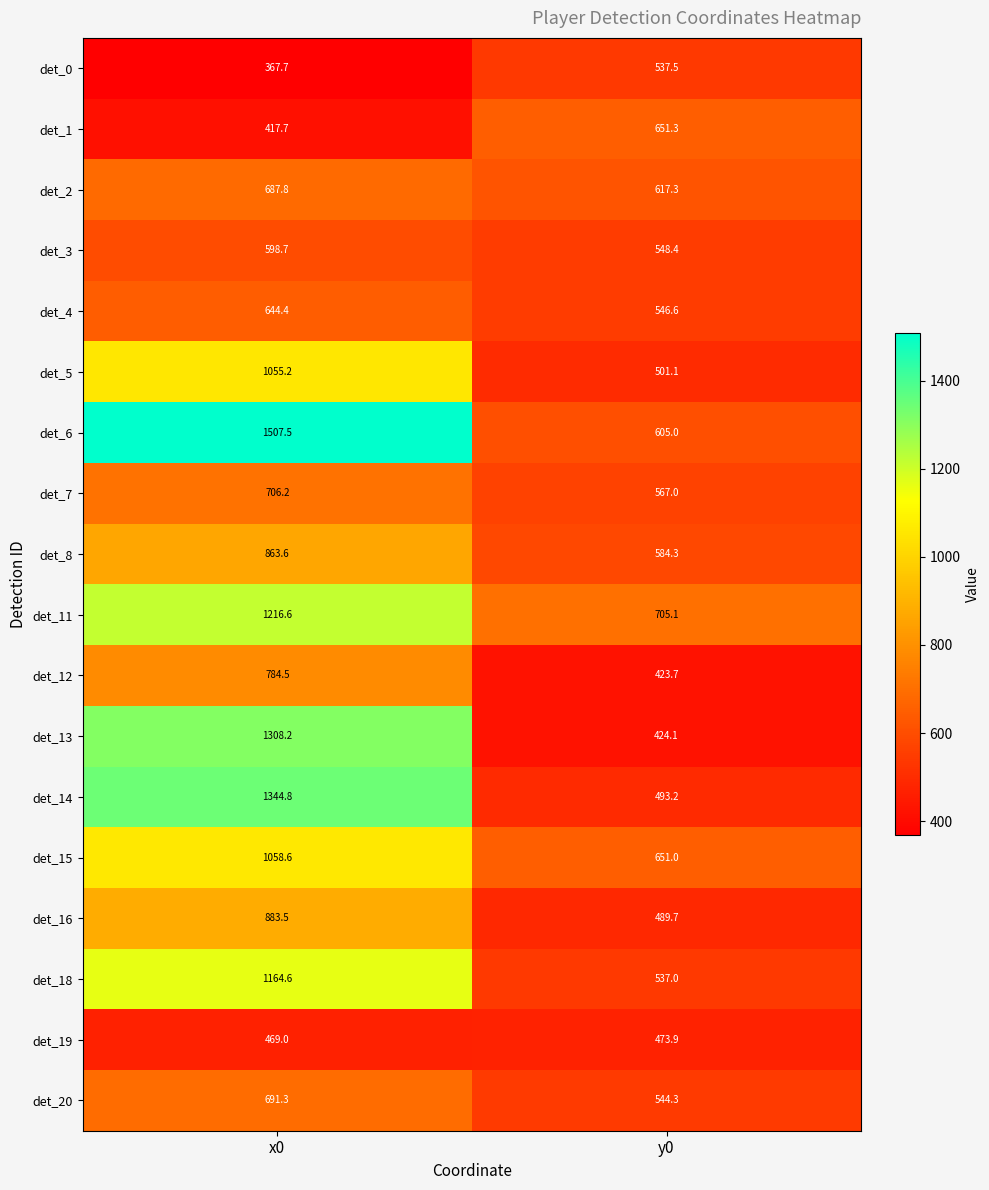

What is the maximum value shown in the chart?

1507.5